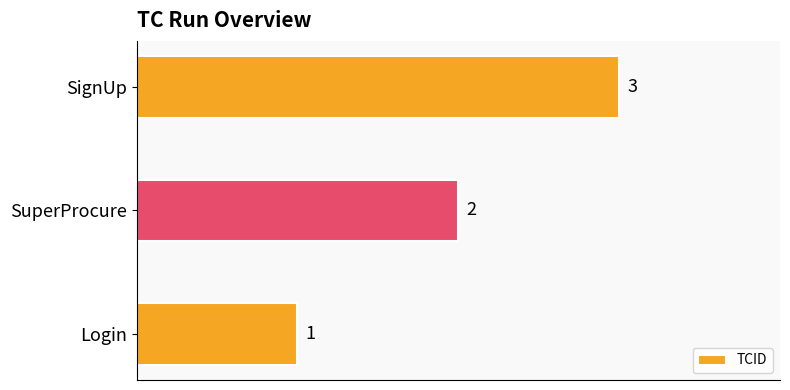

What is the sum of all values?

6